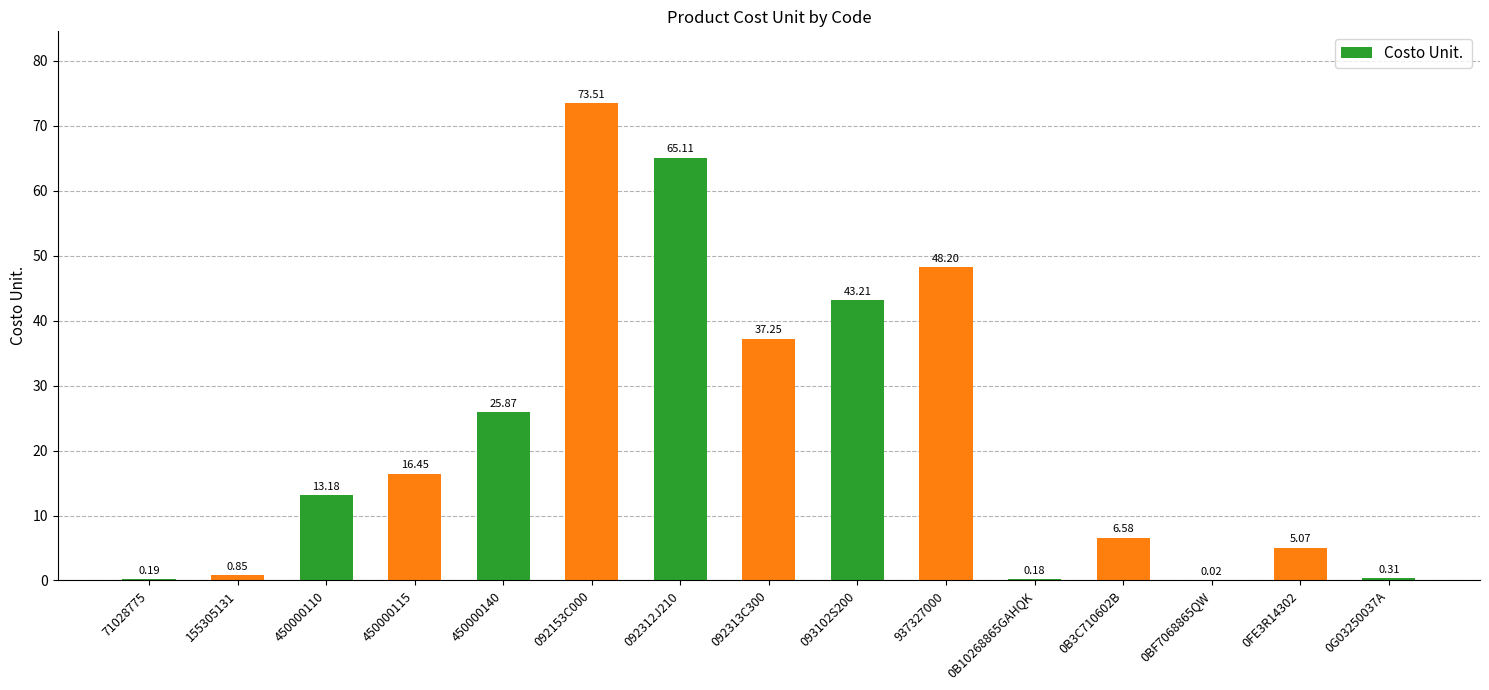

What is the change in value from 092313C300 to 0G03250037A?

-36.9